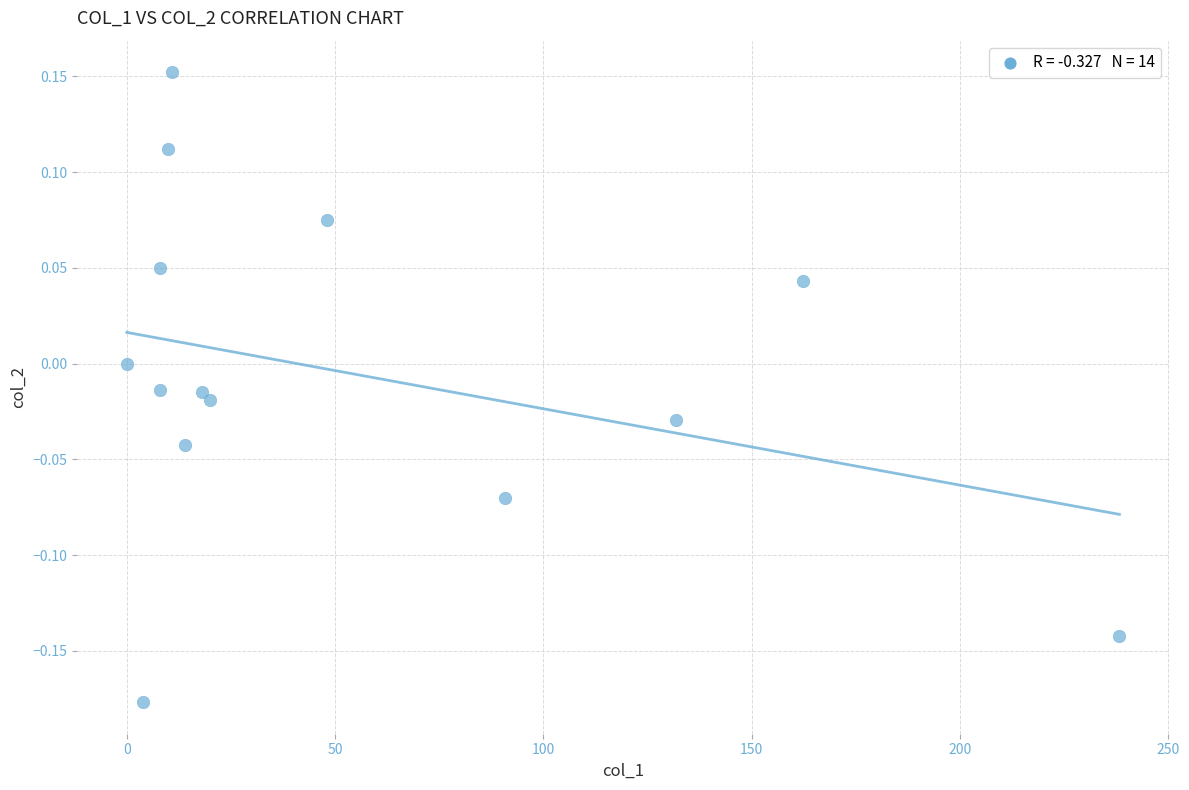

What is the range of Y values (max minus min)?

0.3